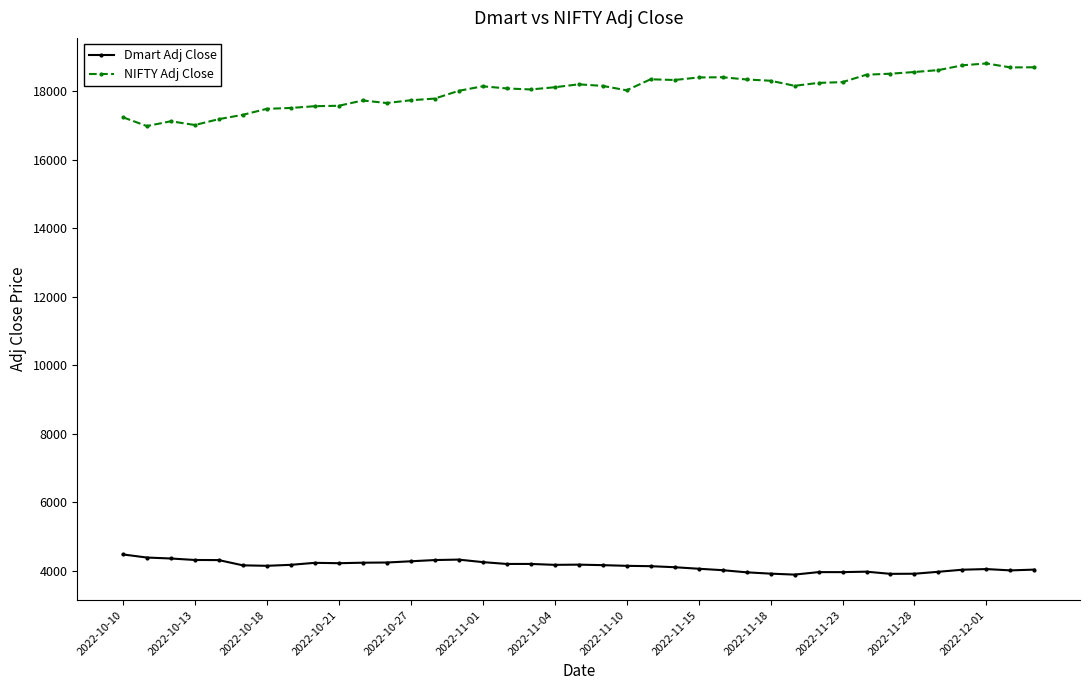

What are all the series names shown in the legend?

Dmart Adj Close, NIFTY Adj Close